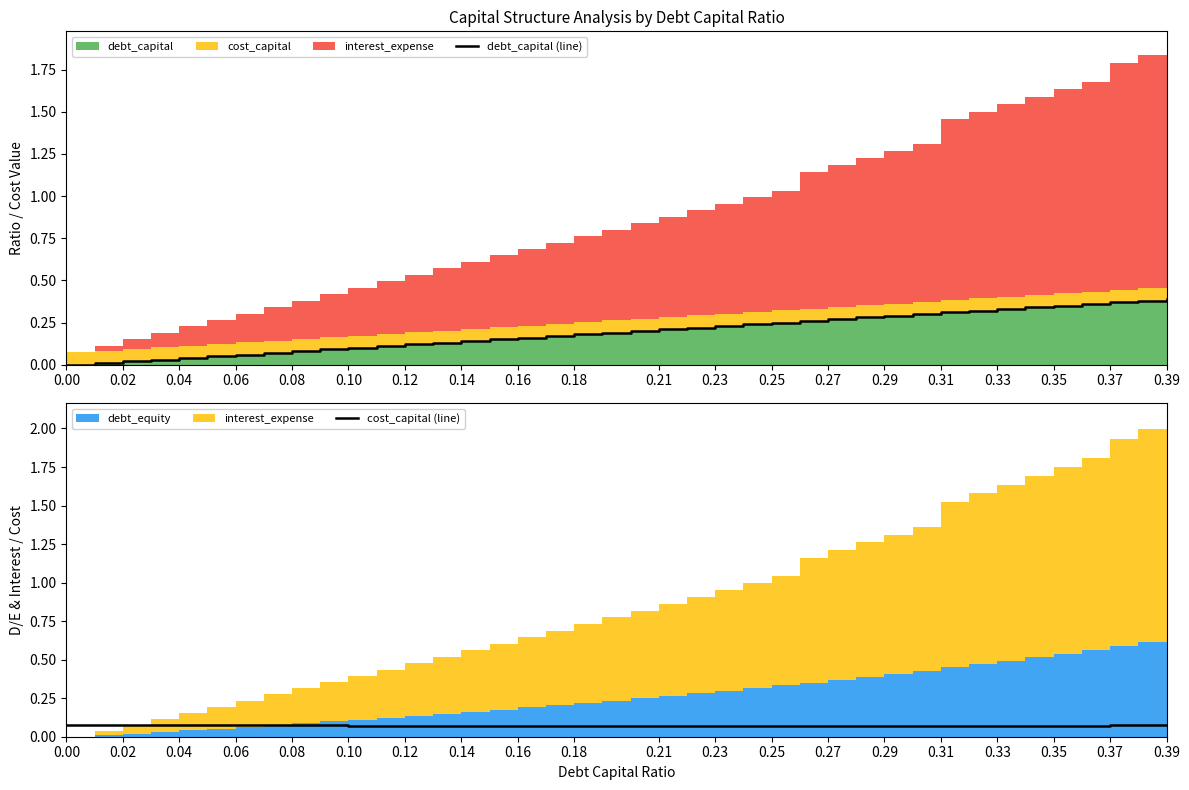

How many interior local valleys does the cost_capital (line) series have?

3